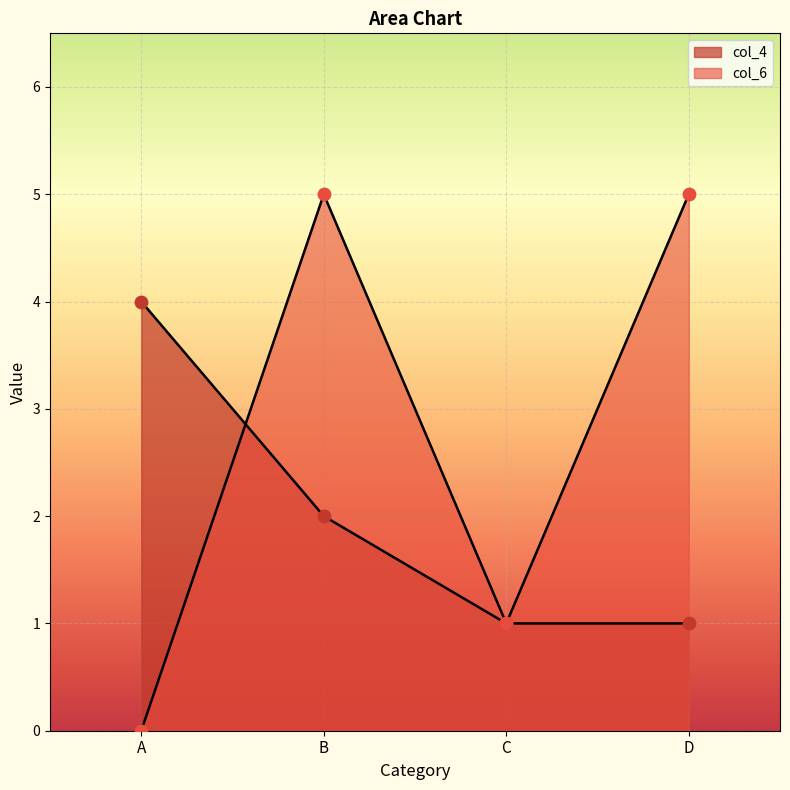

What are all the series names shown in the legend?

col_4, col_6